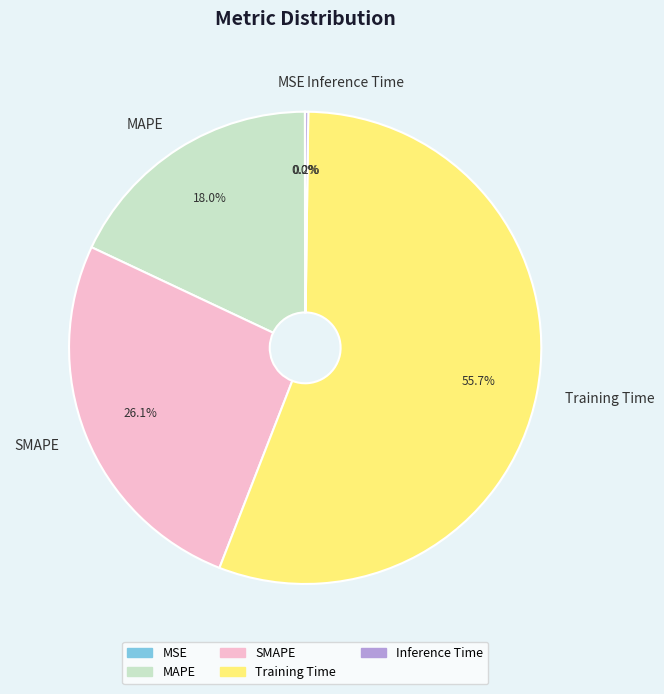

Which slice represents more than half of the pie?

Training Time